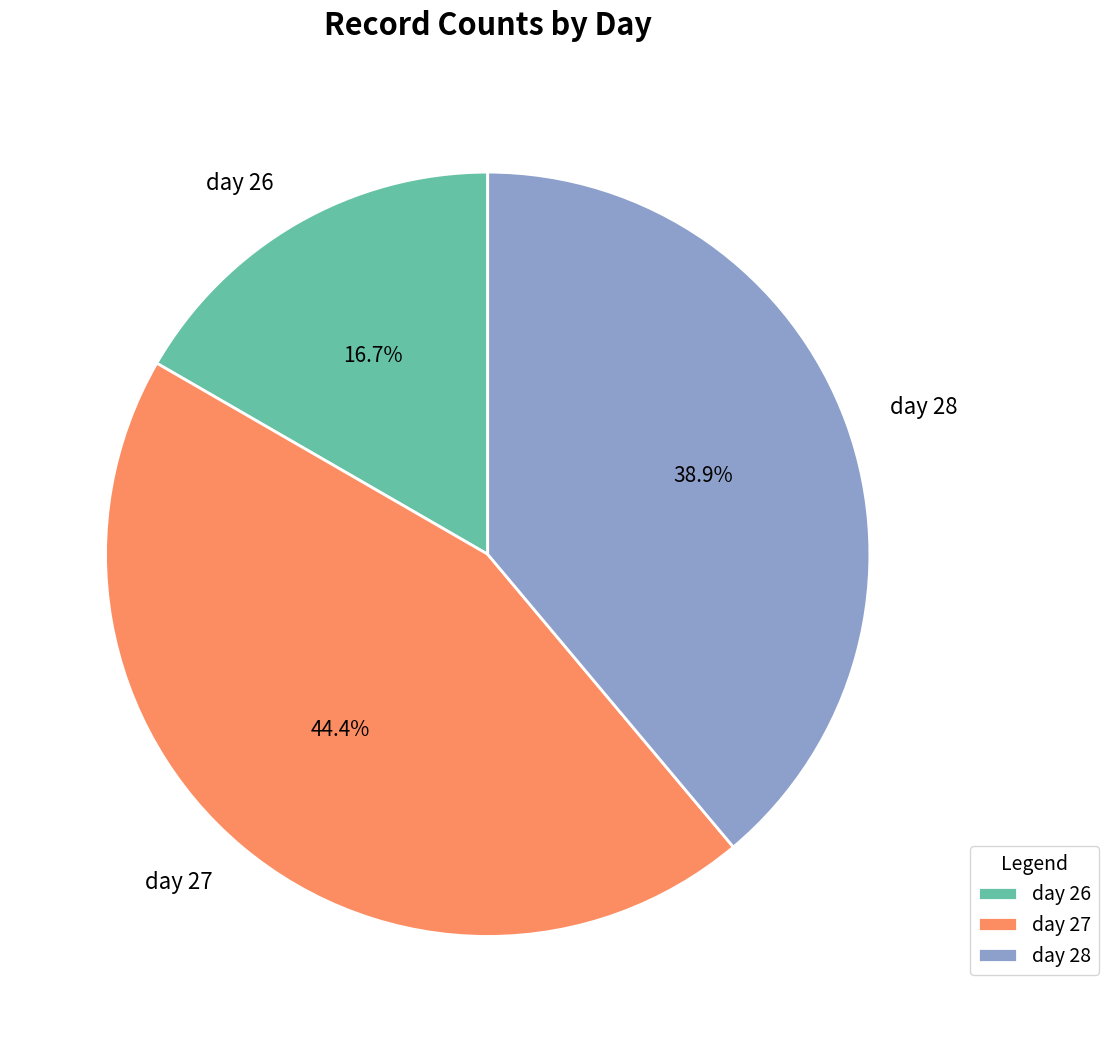

What percentage is the day 28 slice, to the nearest percent?

39%